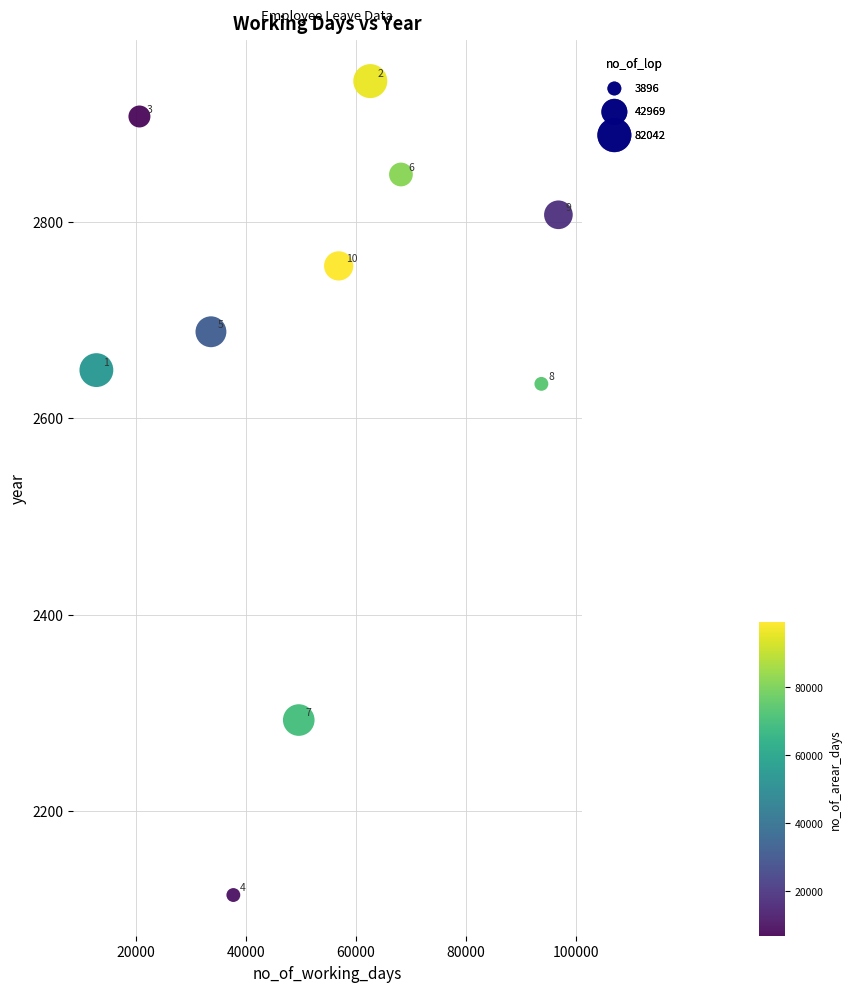

What is the range of X values (max minus min)?

83908